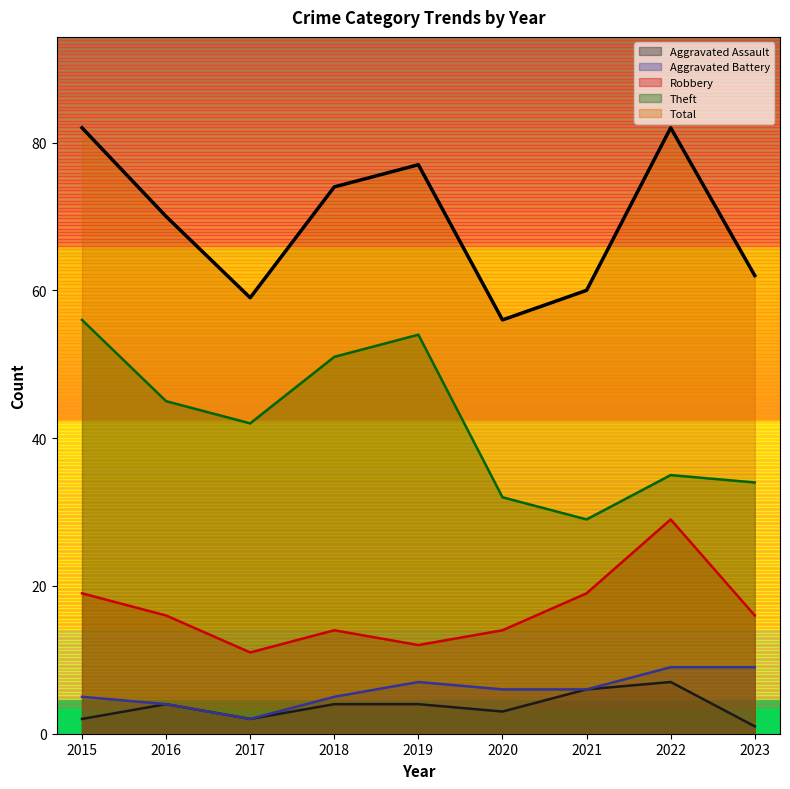

At which category is the sum across all series the highest?

2015